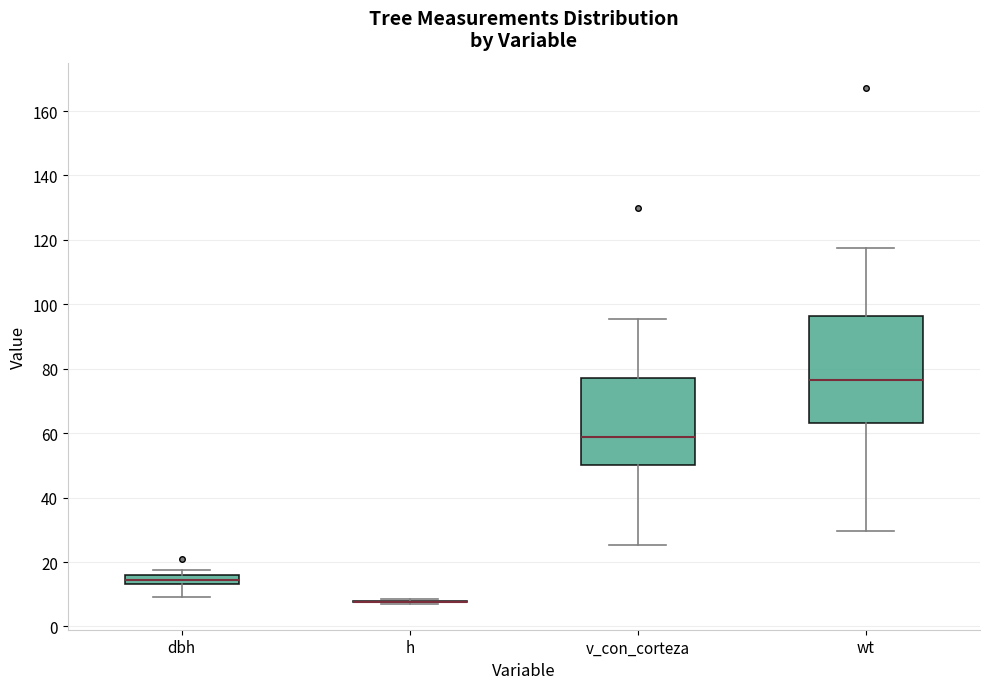

Which box is the tallest, from its lower edge to its upper edge?

wt